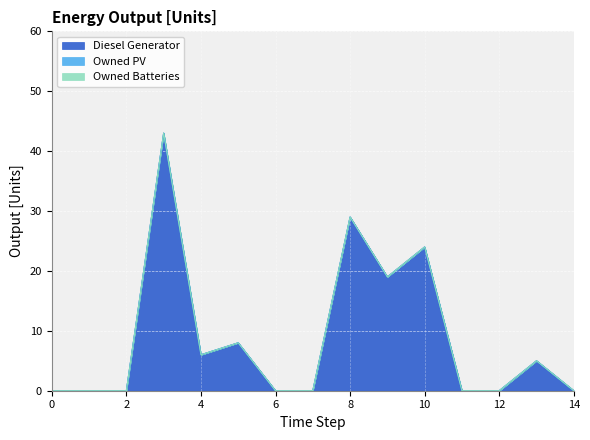

How many categories are shown in the chart?

15